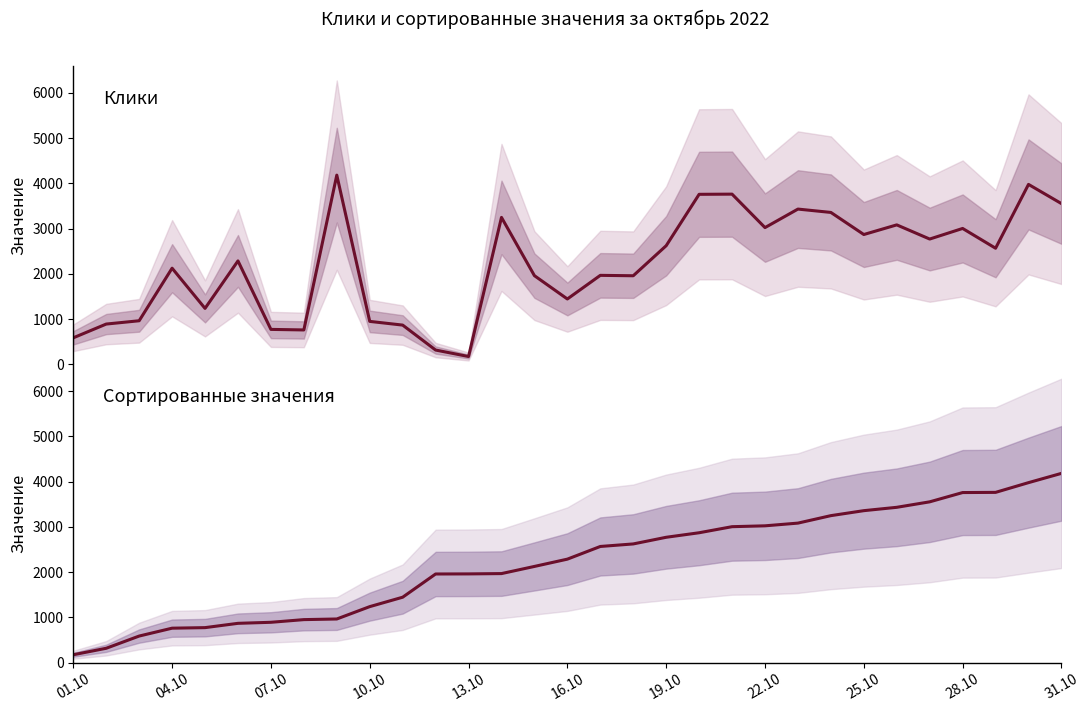

The value of Клики at 25.10 is 6106. True or false?

False